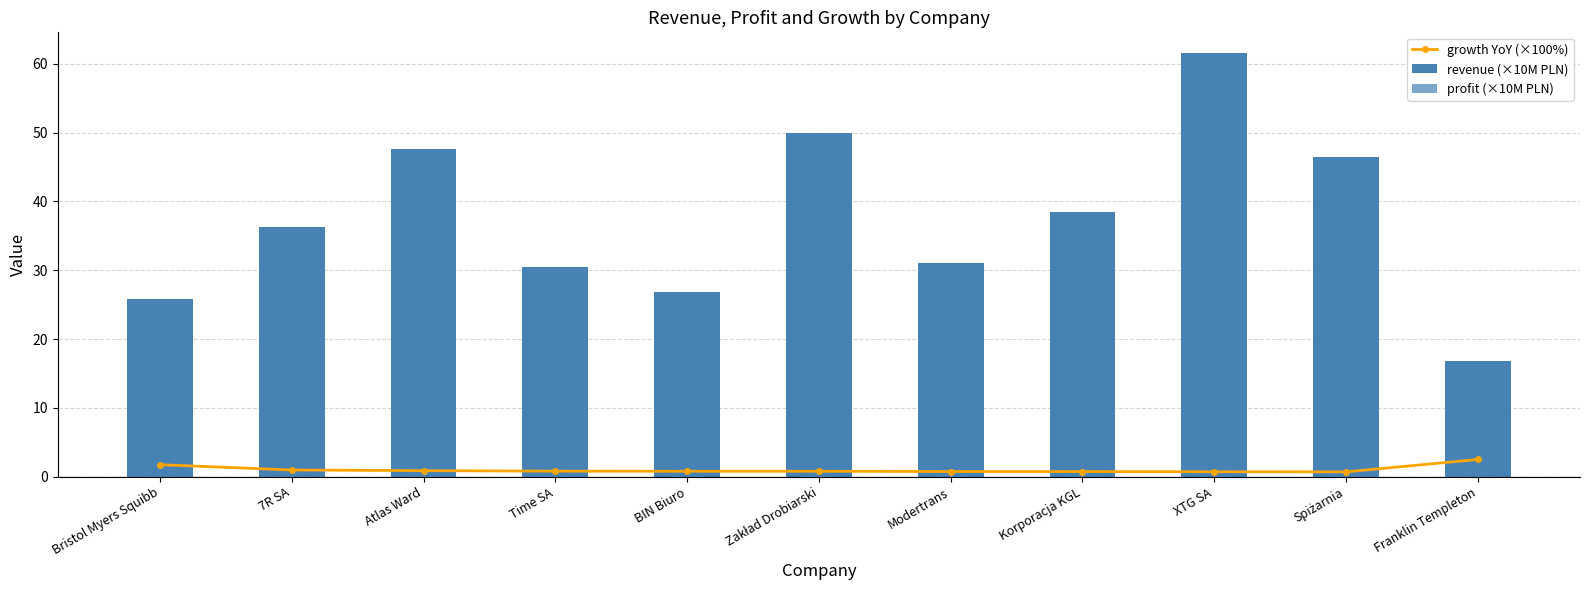

List the labels in order of profit (×10M PLN) value, smallest first.

XTG SA, Franklin Templeton, BIN Biuro, Korporacja KGL, Atlas Ward, Spiżarnia, Zakład Drobiarski, Time SA, 7R SA, Modertrans, Bristol Myers Squibb